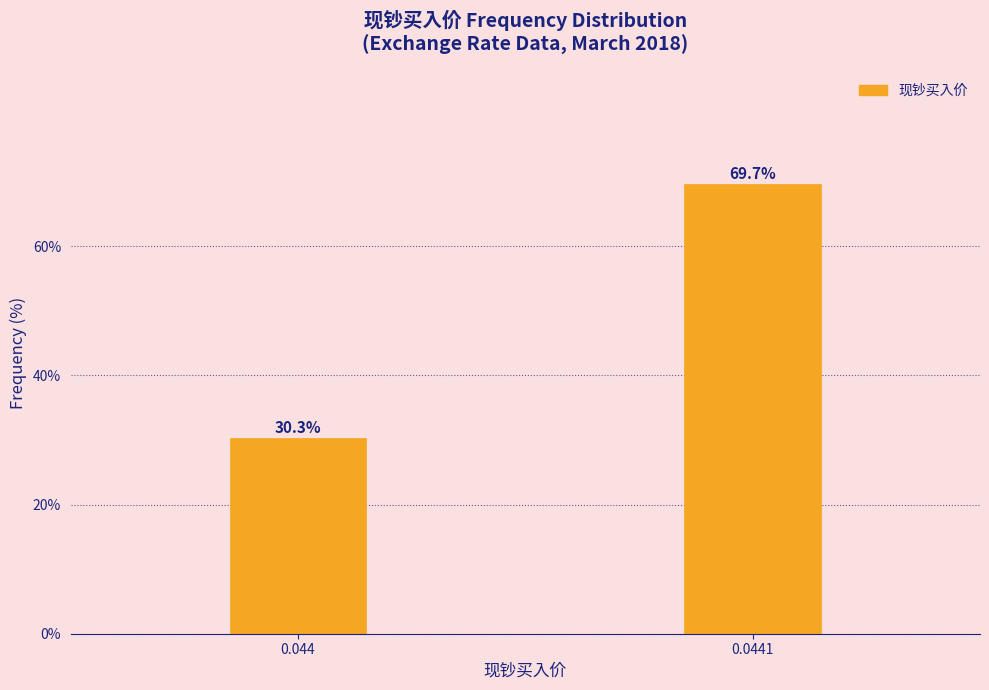

Reading left to right, extract all data points from this chart.

0.044=30.3	0.0441=69.7